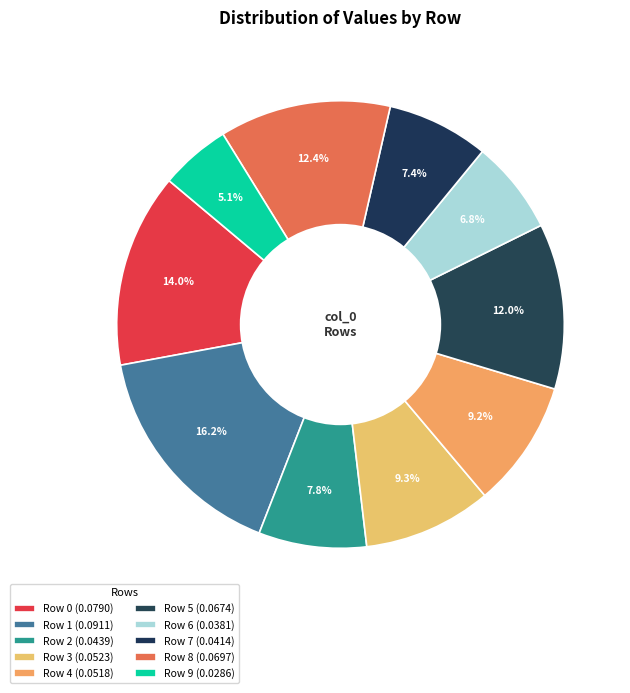

To the nearest percent, what percentage of the pie is Row 5?

12%